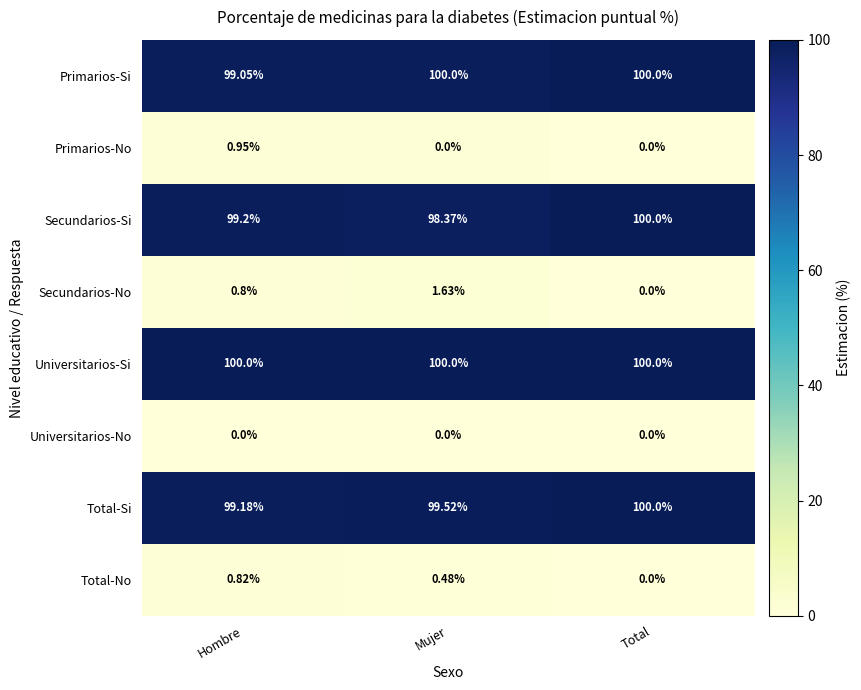

At which label is Secundarios-No closest to 0?

Total